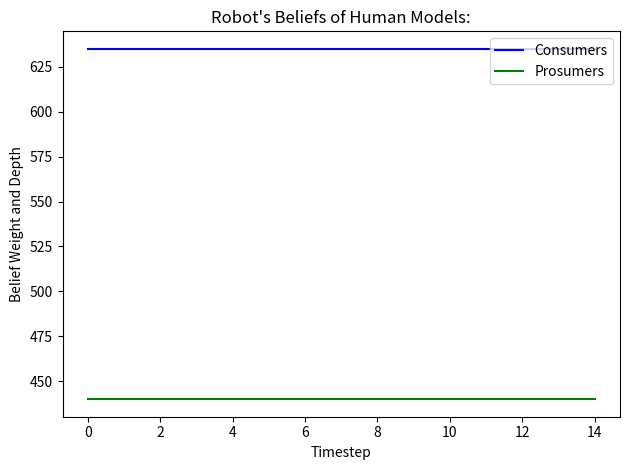

Rank the series by their maximum value, from highest to lowest.

Consumers, Prosumers